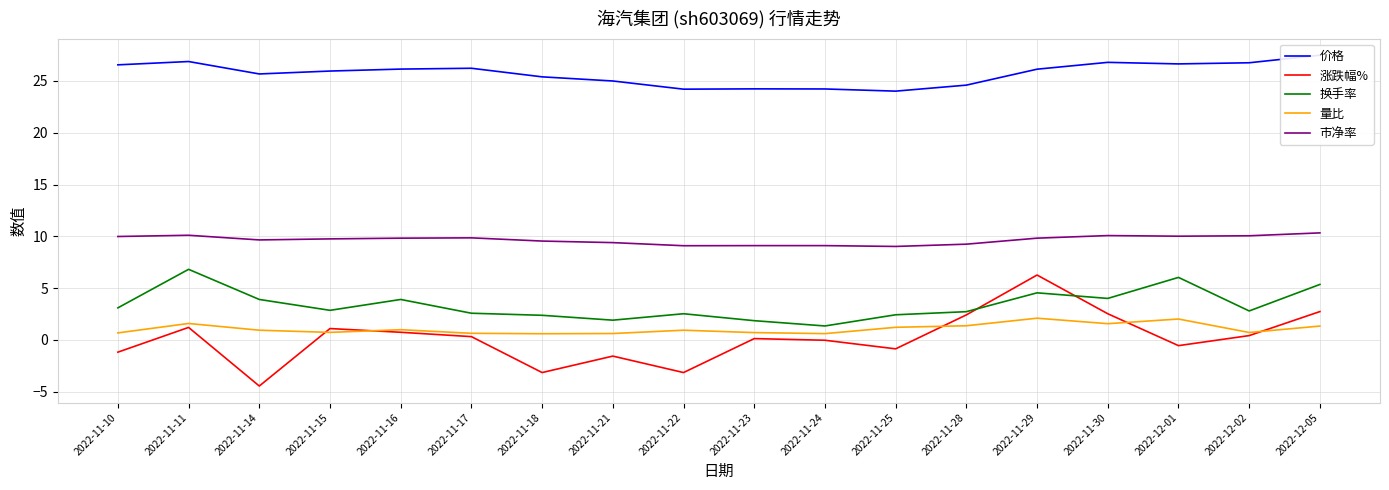

At 2022-12-05, list the series in order from largest to smallest.

价格, 市净率, 换手率, 涨跌幅%, 量比